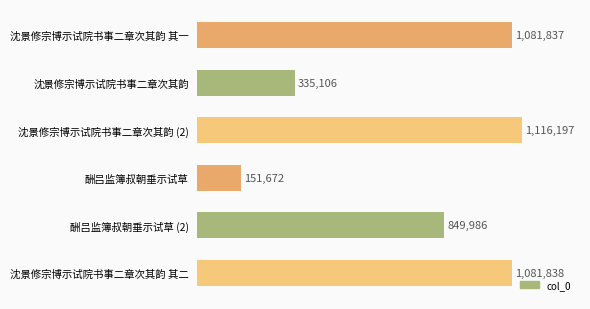

Does the chart contain any negative values?

No